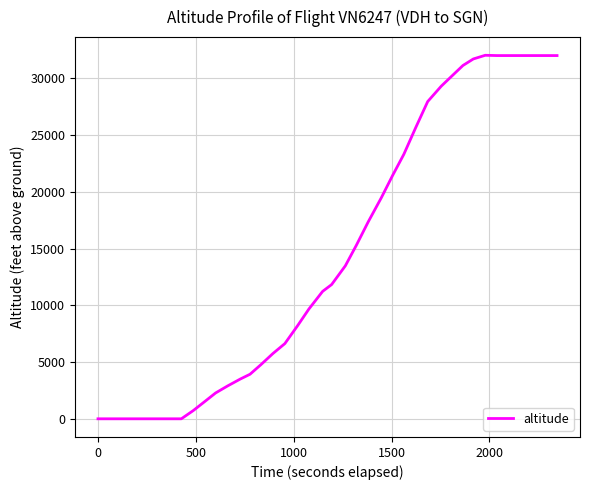

What is the greatest value displayed?

32025